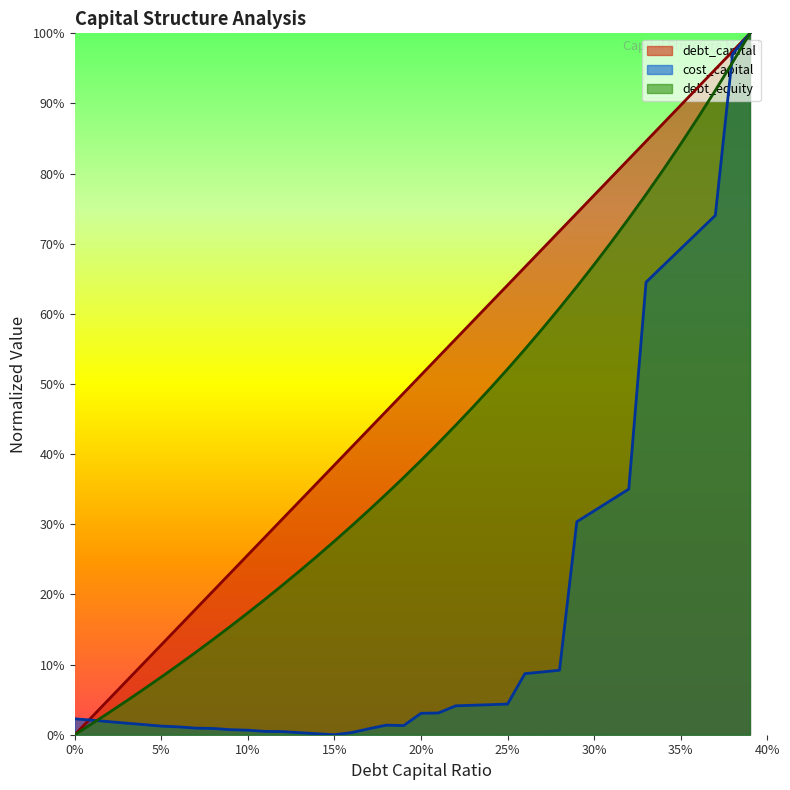

Between which two adjacent categories do debt_equity and cost_capital first intersect?

0.01 and 0.02